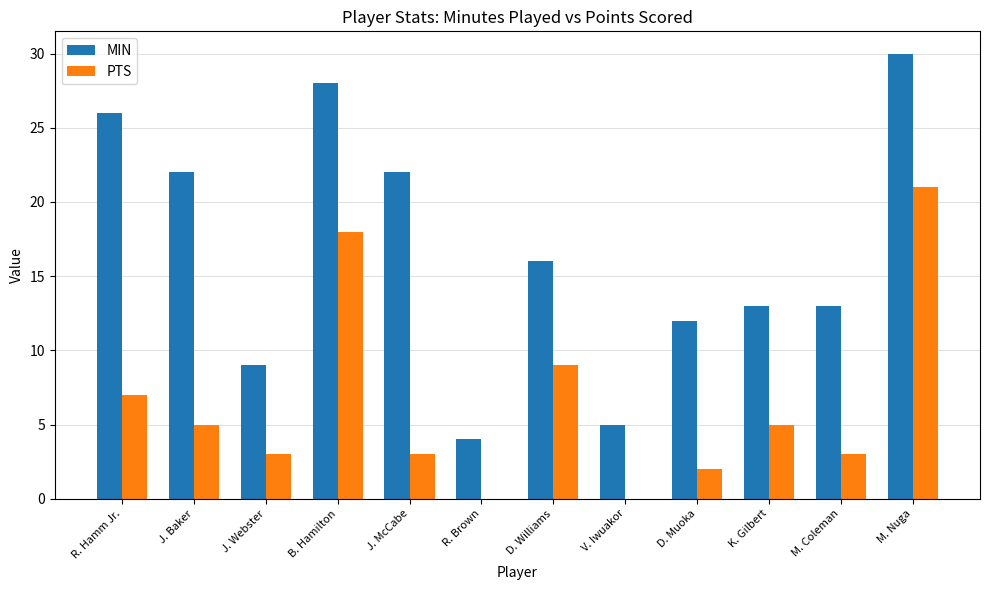

Where is MIN nearest to the value 17?

D. Williams